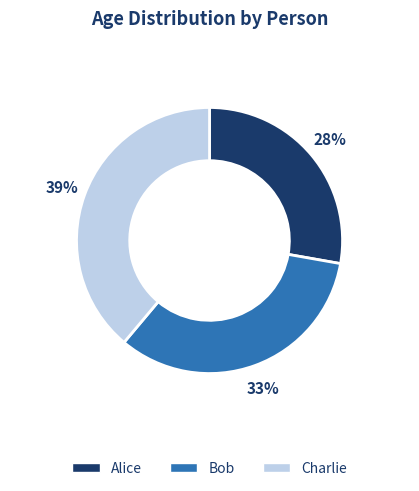

To the nearest percent, what is the average slice percentage?

25%